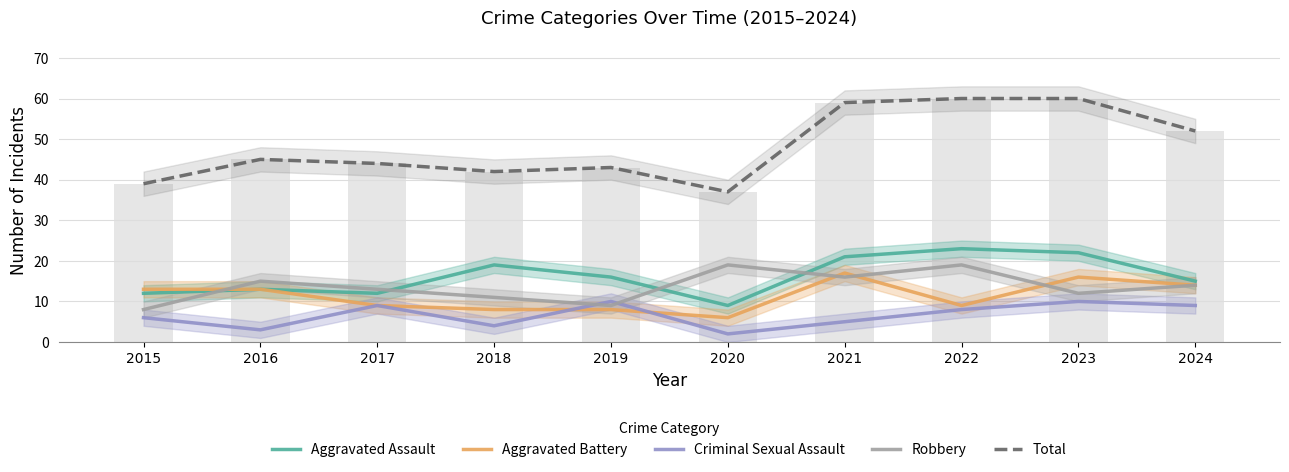

What are all the series names shown in the legend?

Aggravated Assault, Aggravated Battery, Criminal Sexual Assault, Robbery, Total